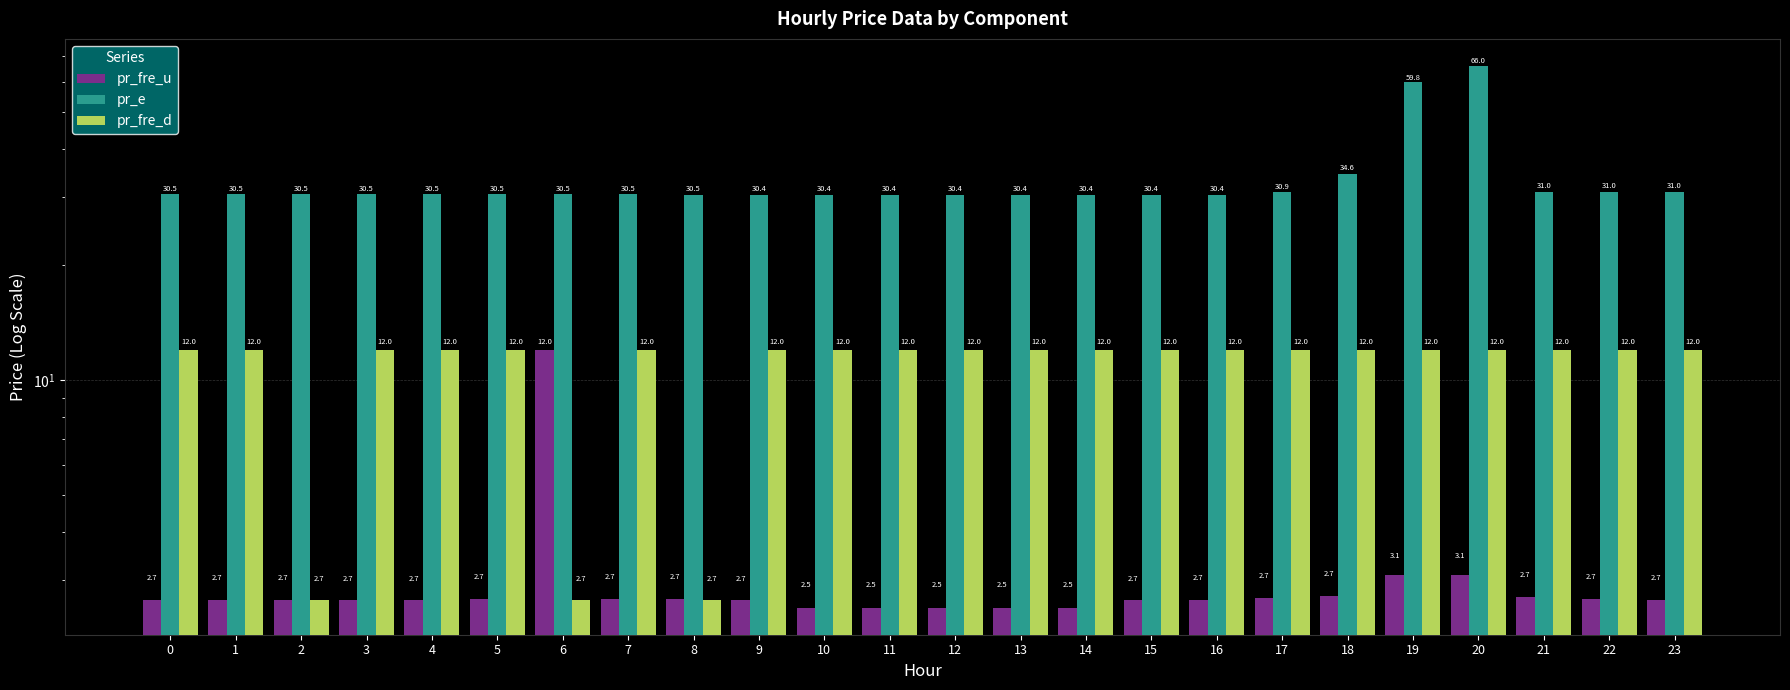

What is the smallest value displayed?

2.5